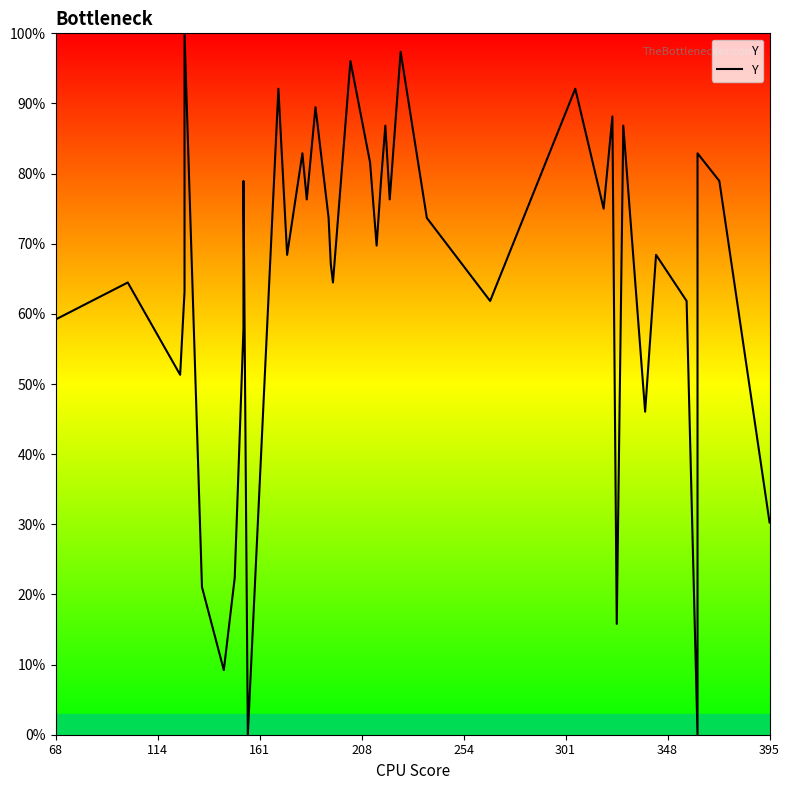

What is the difference between the maximum and minimum values?

100.0